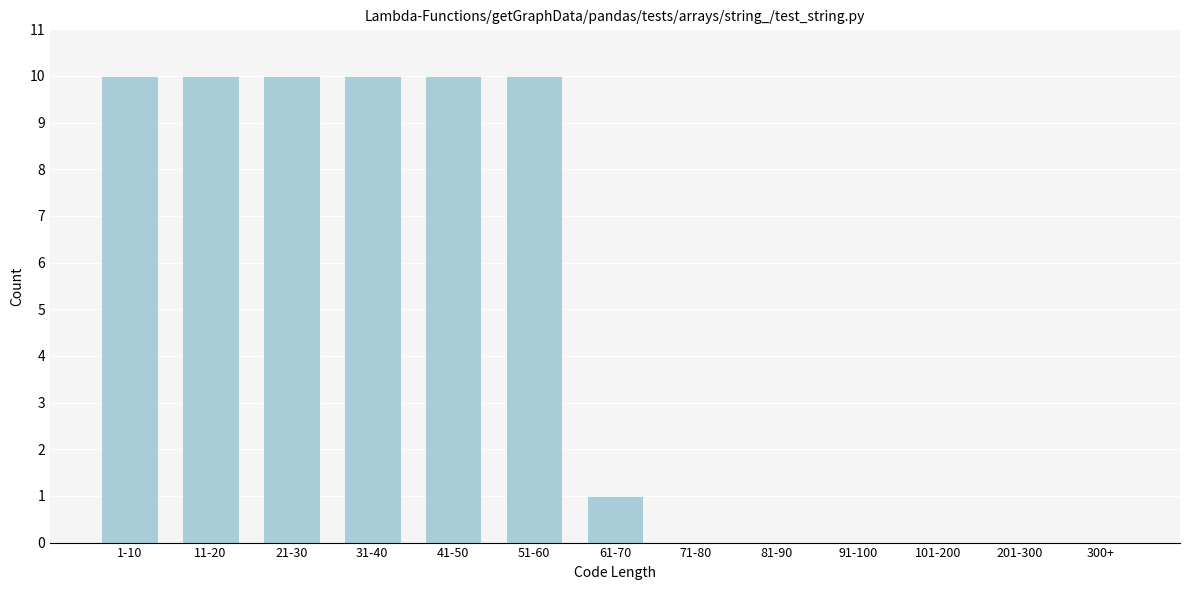

Reading left to right, extract all data points from this chart.

1-10=10	11-20=10	21-30=10	31-40=10	41-50=10	51-60=10	61-70=1	71-80=0	81-90=0	91-100=0	101-200=0	201-300=0	300+=0